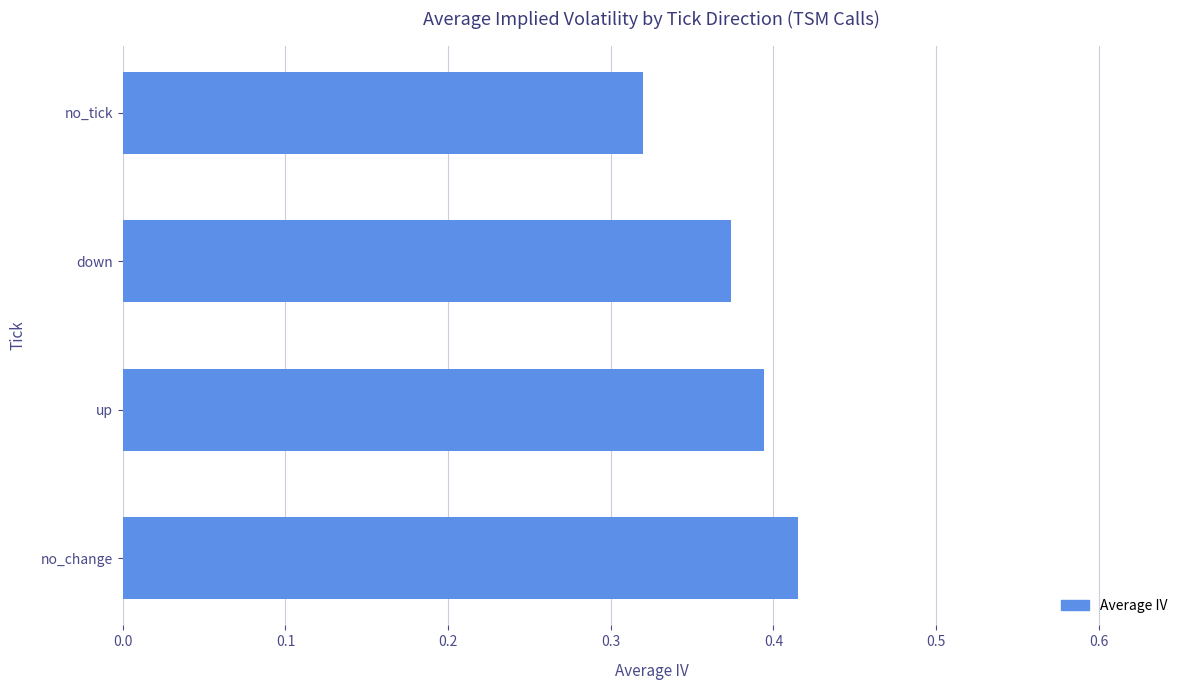

How many bars are there in total?

4